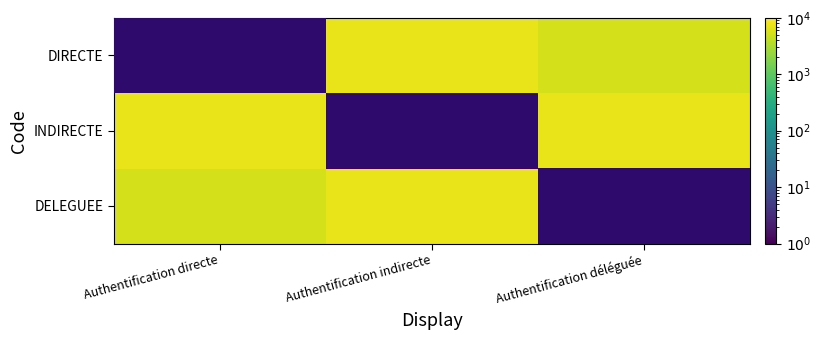

Which category has the lowest value across all series?

Authentification directe